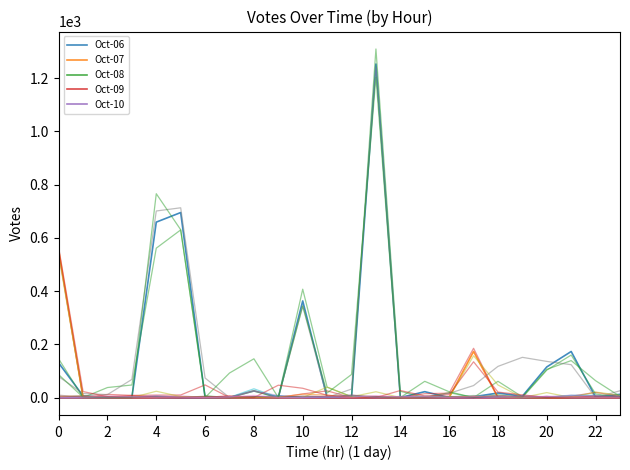

At which category does the chart reach its minimum across all series?

$\mathdefault{4}$